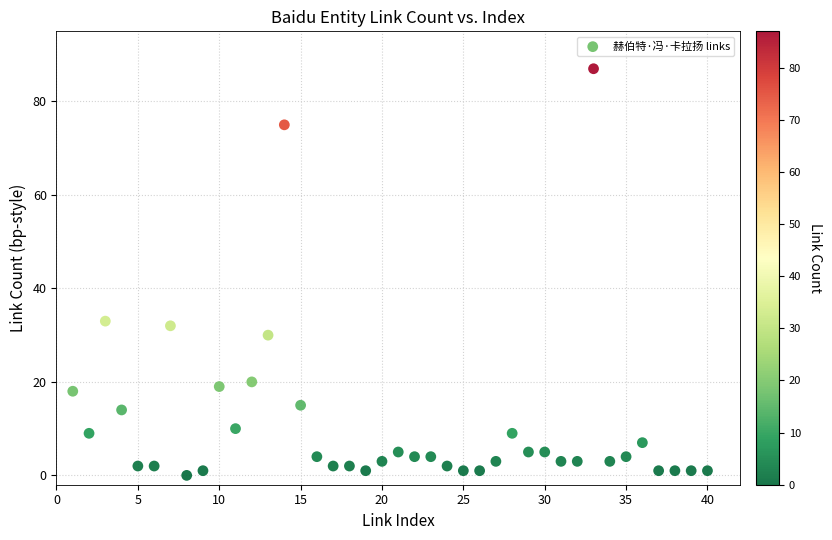

What is the range of X values (max minus min)?

39